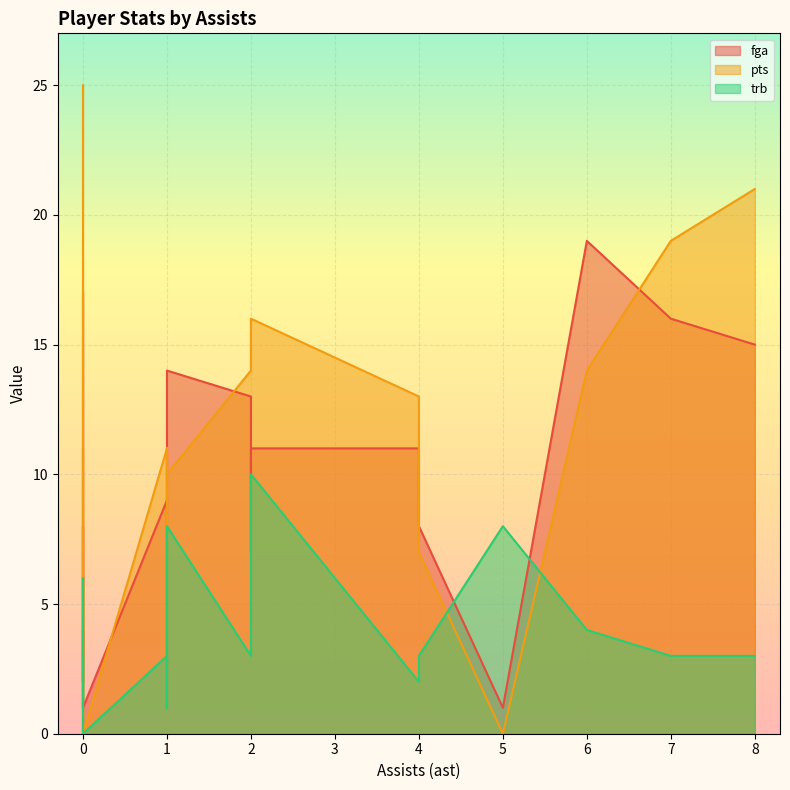

Which has a higher value, 0 or 1?

1